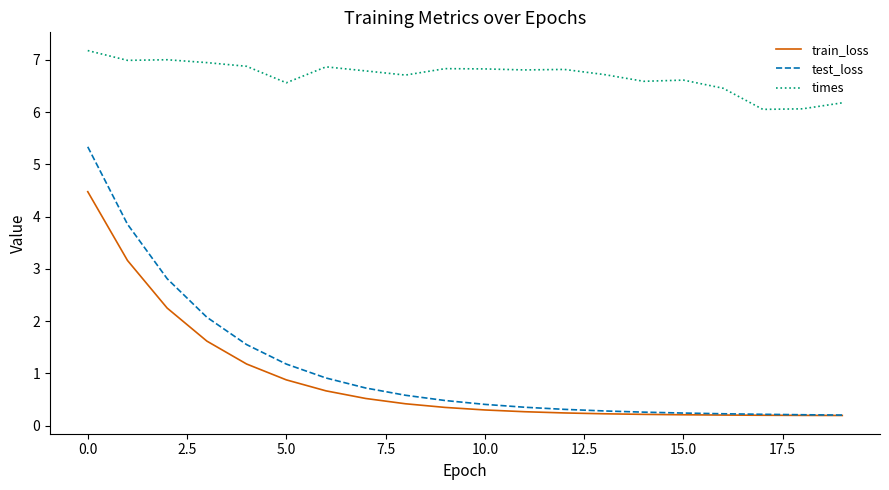

Which series has the largest total across all categories?

times